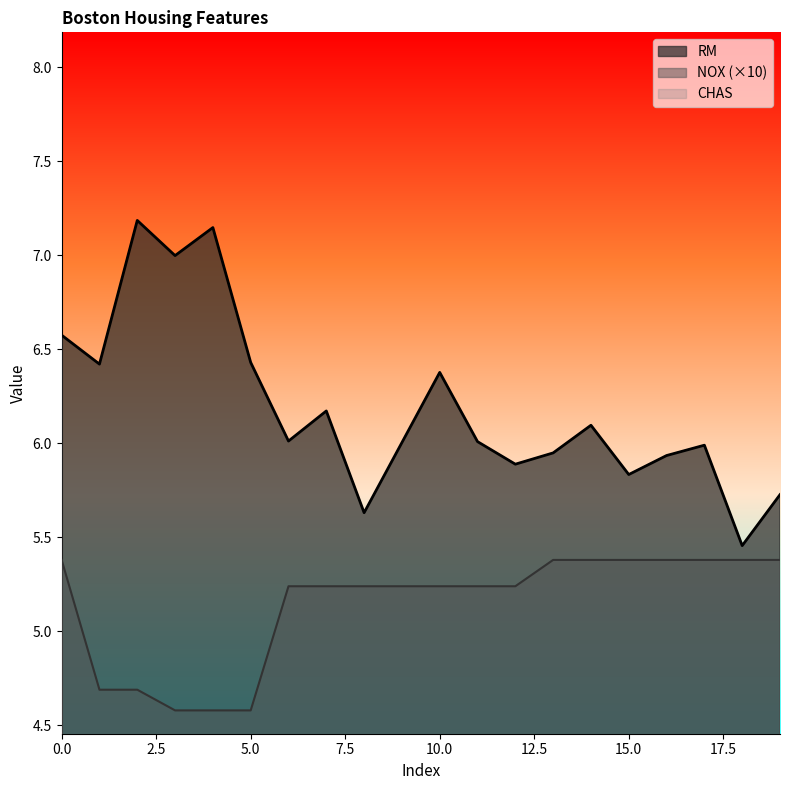

Which series has the widest spread of values?

RM